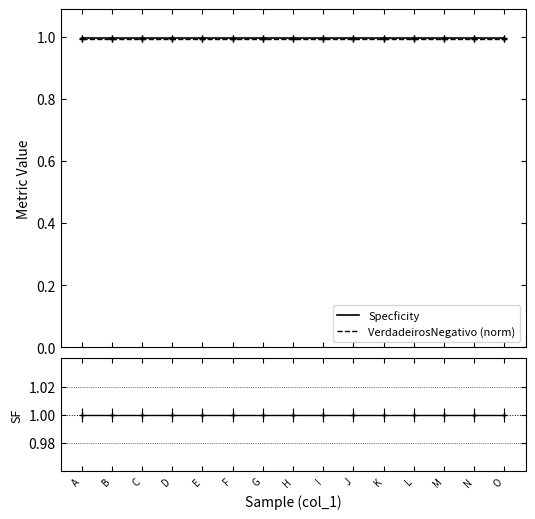

True or false: VerdadeirosNegativo (norm) has more than 0 points higher than both neighbors.

False